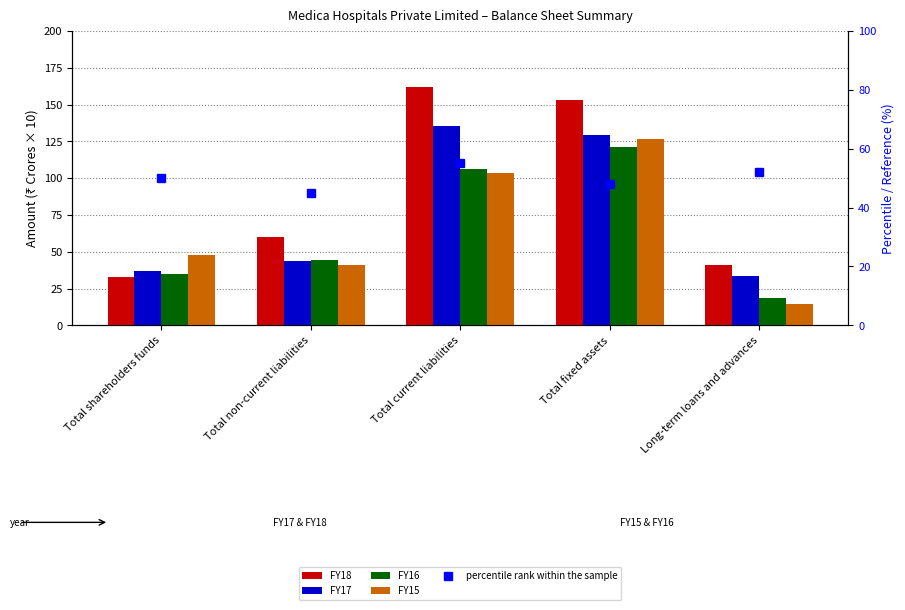

True or false: FY17 has a value of 129.6 at Total fixed assets.

True